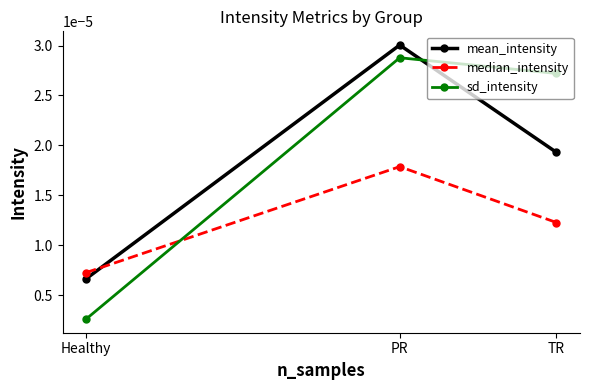

List the labels in order of sd_intensity value, largest first.

PR, TR, Healthy